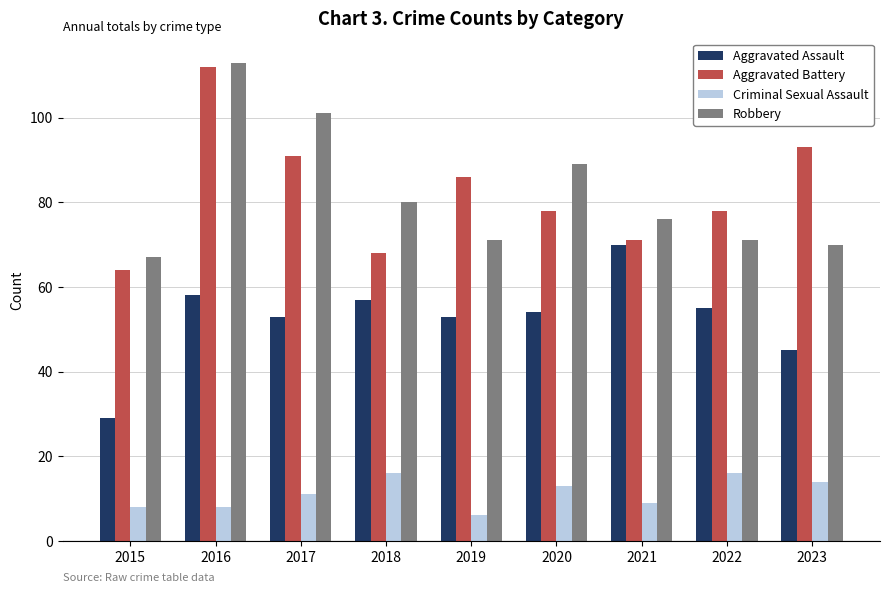

What is the difference between the second highest and minimum values in the Criminal Sexual Assault series?

10